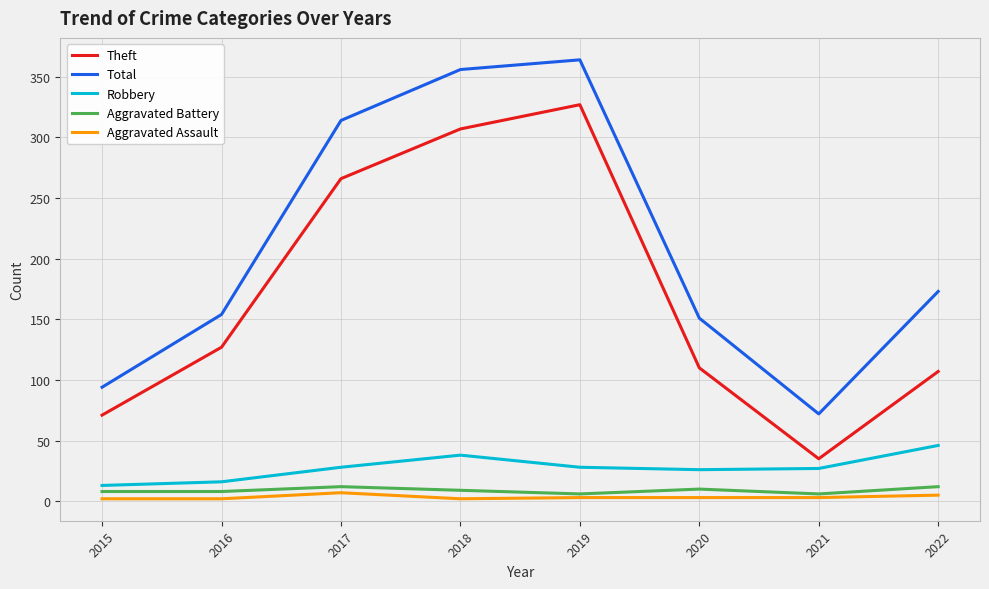

True or false: Aggravated Assault has more than 0 points higher than both neighbors.

True